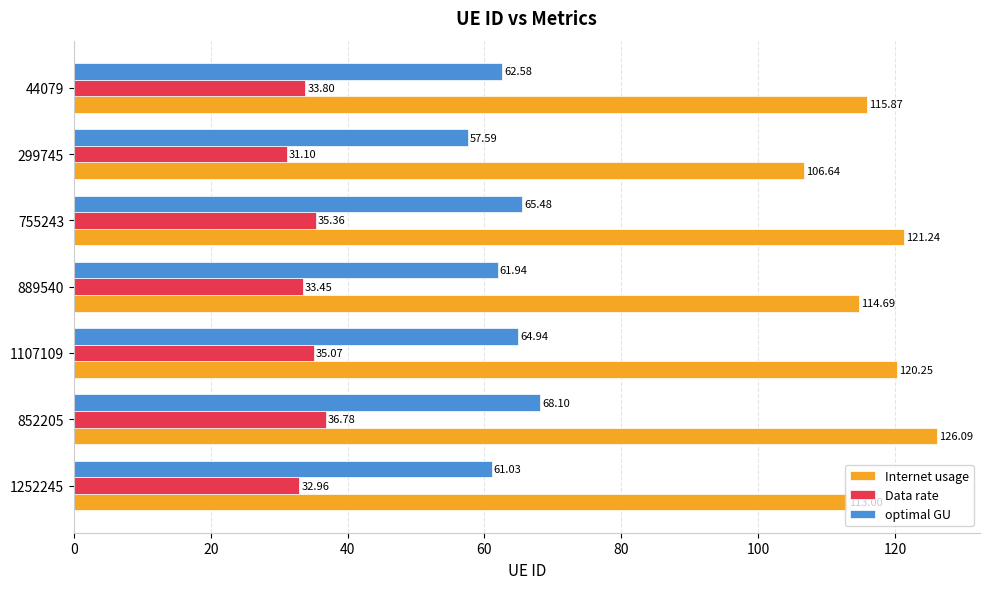

At which category is the sum across all series the highest?

852205